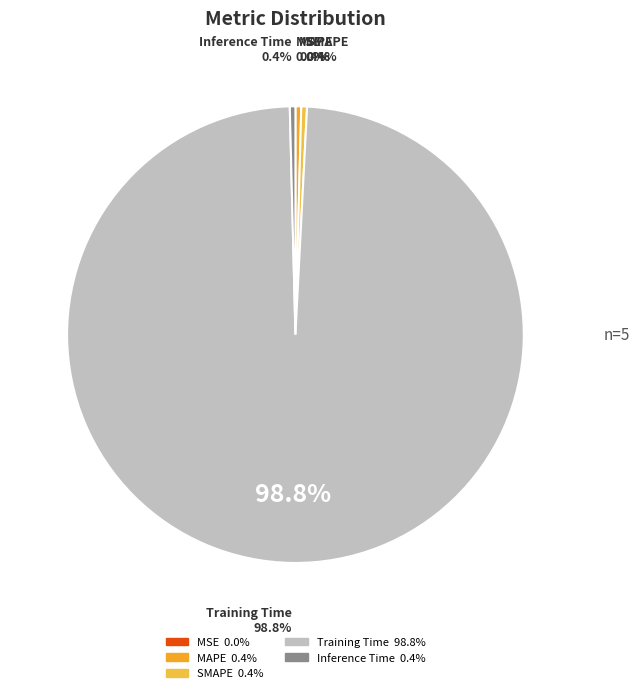

Count the number of slices in the pie.

5